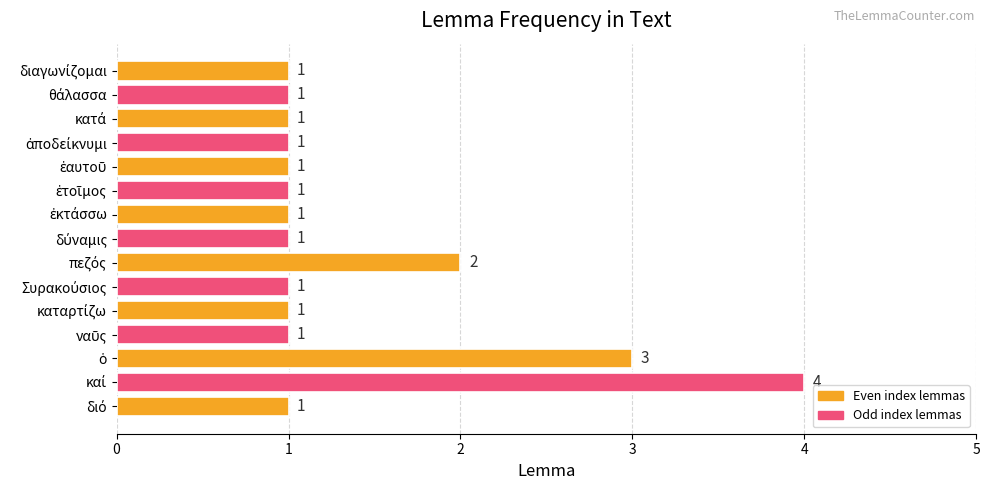

What is the greatest value displayed?

4